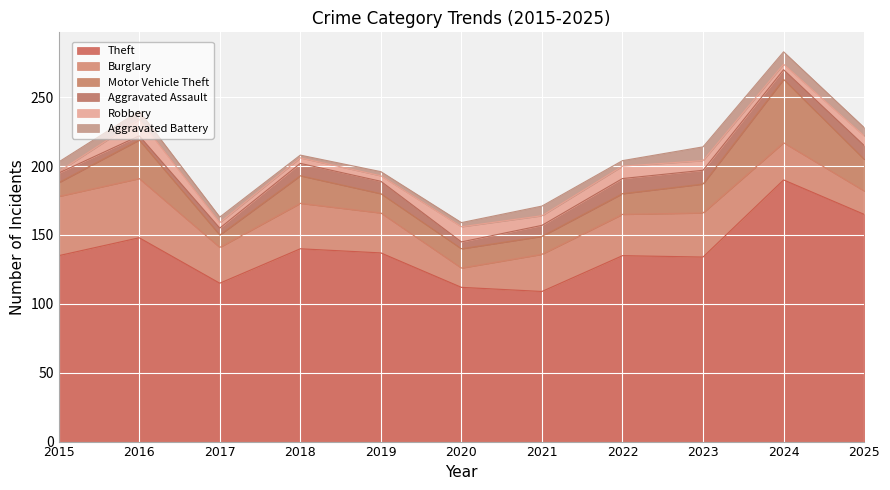

Read the Theft value at 2022.

135